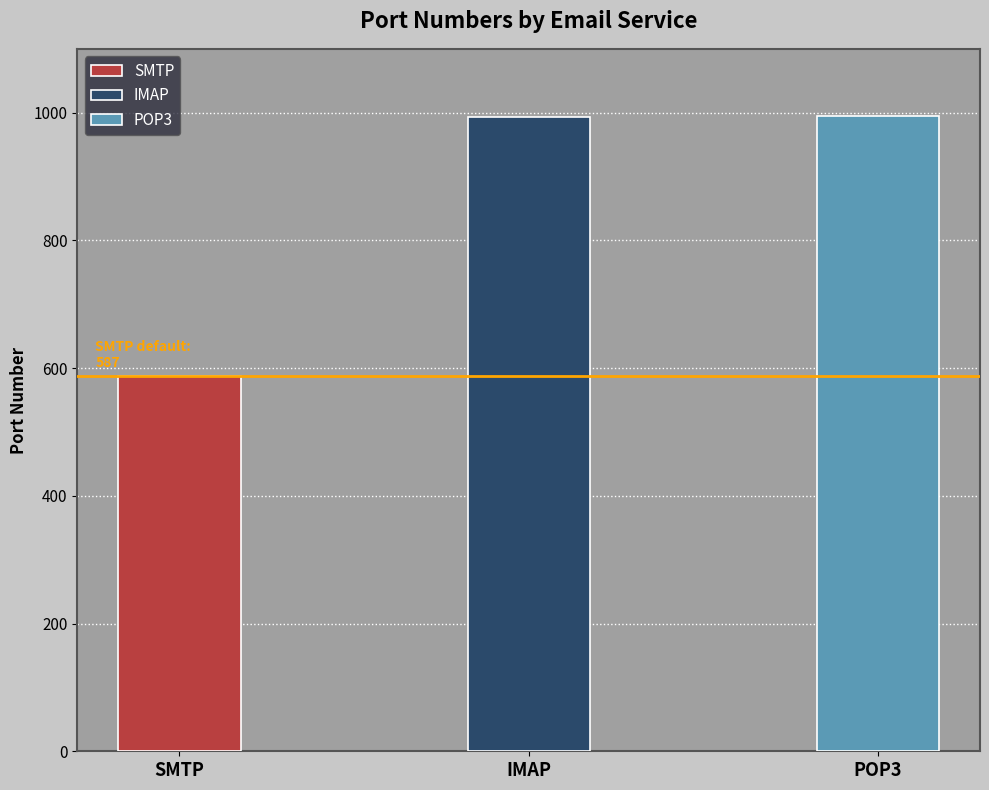

Rank the categories by value from lowest to highest.

SMTP, IMAP, POP3